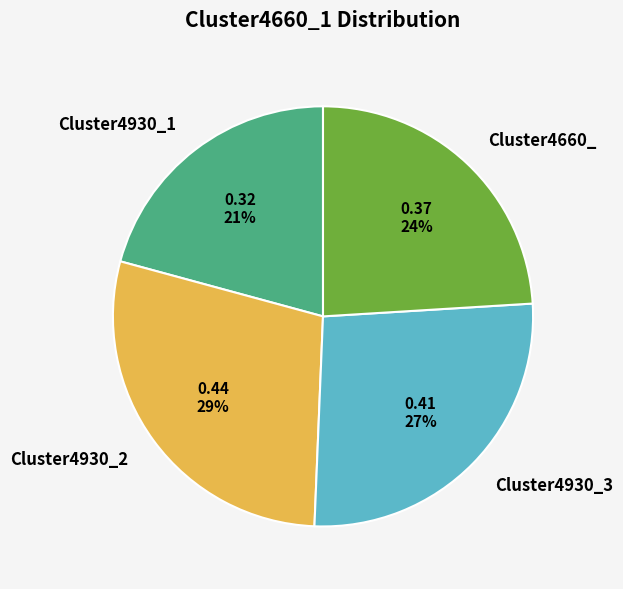

Count the number of slices in the pie.

4